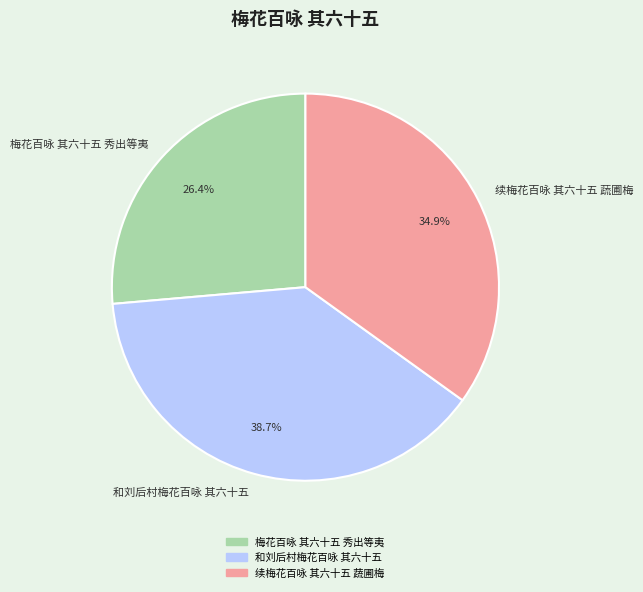

What portion of the pie excludes 续梅花百咏 其六十五 蔬圃梅?

65.1%